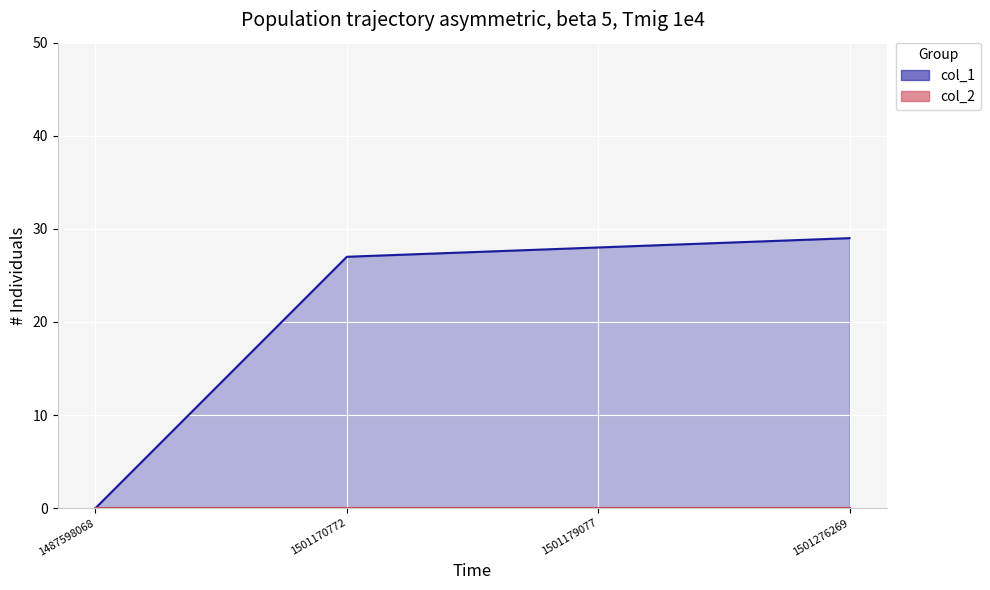

Is it true that the value at 1501179077 is 28?

True